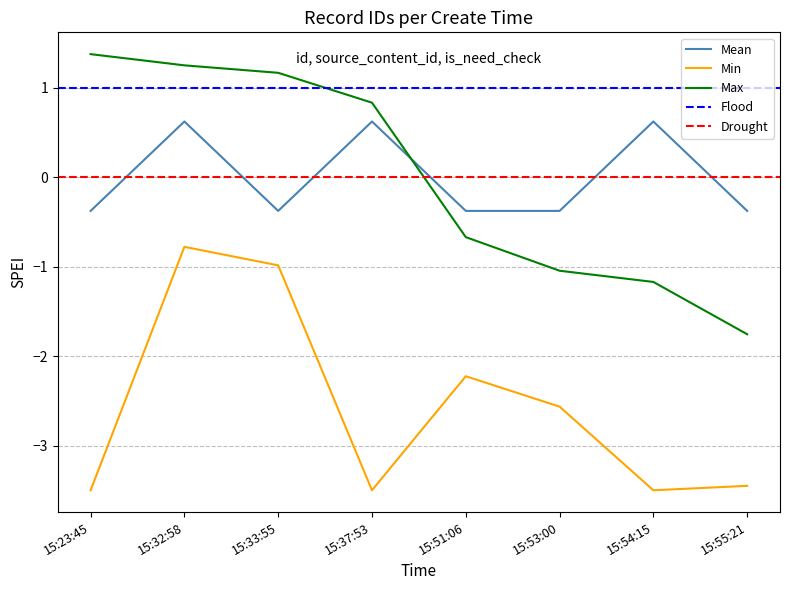

List the labels in order of is_need_check value, smallest first.

15:23:45, 15:33:55, 15:51:06, 15:53:00, 15:55:21, 15:32:58, 15:37:53, 15:54:15